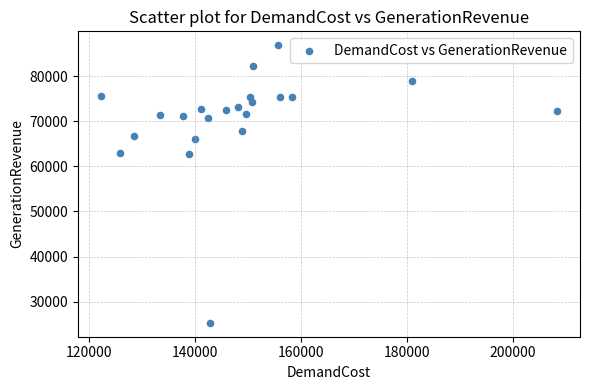

What is the range of Y values (max minus min)?

61525.6